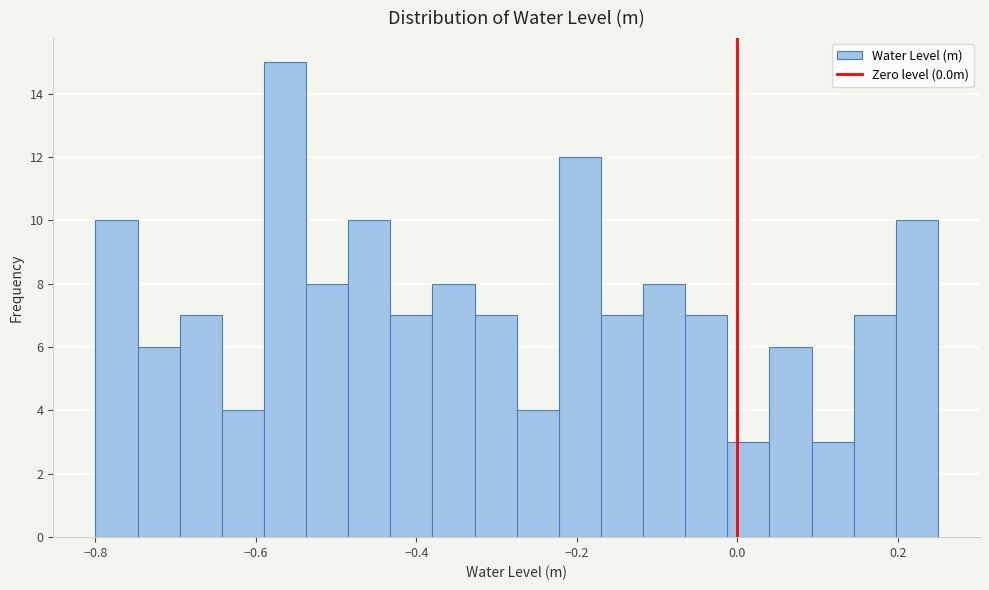

Read against the x-axis, roughly where is the centre of the tallest bar?

-0.56